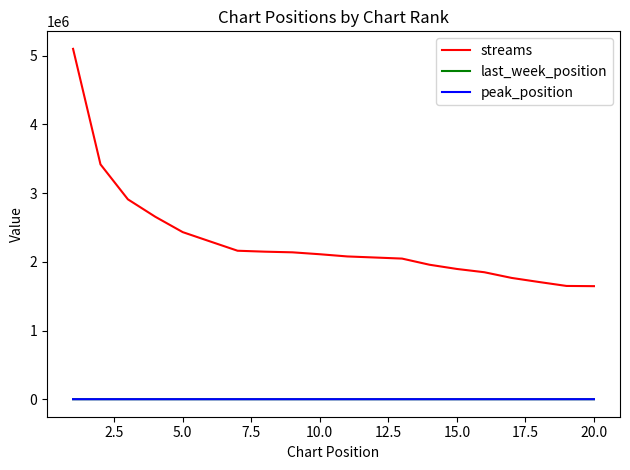

Which series has the widest spread of values?

streams